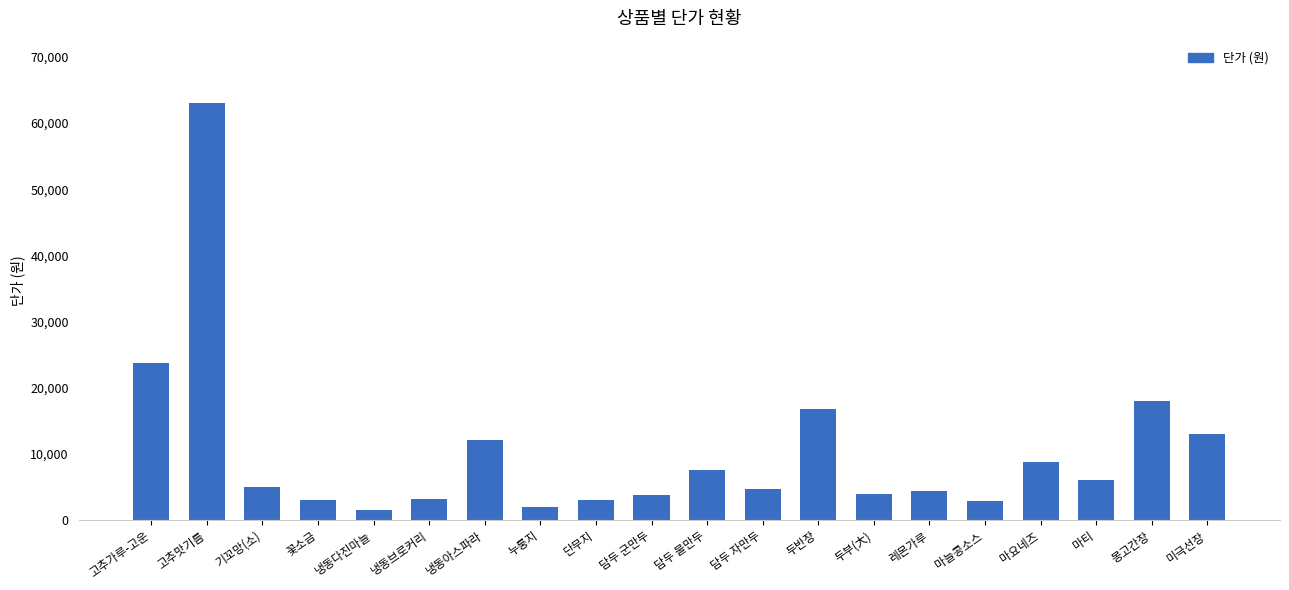

The chart shows a value of 3083 at 마티. True or false?

False